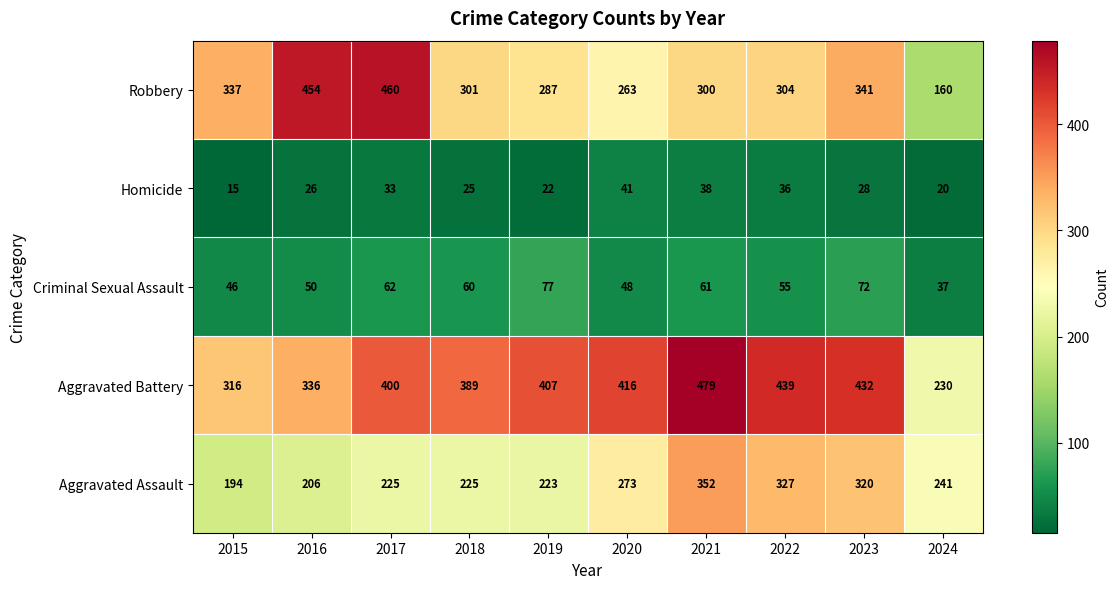

Which series has the largest range (max minus min)?

Robbery